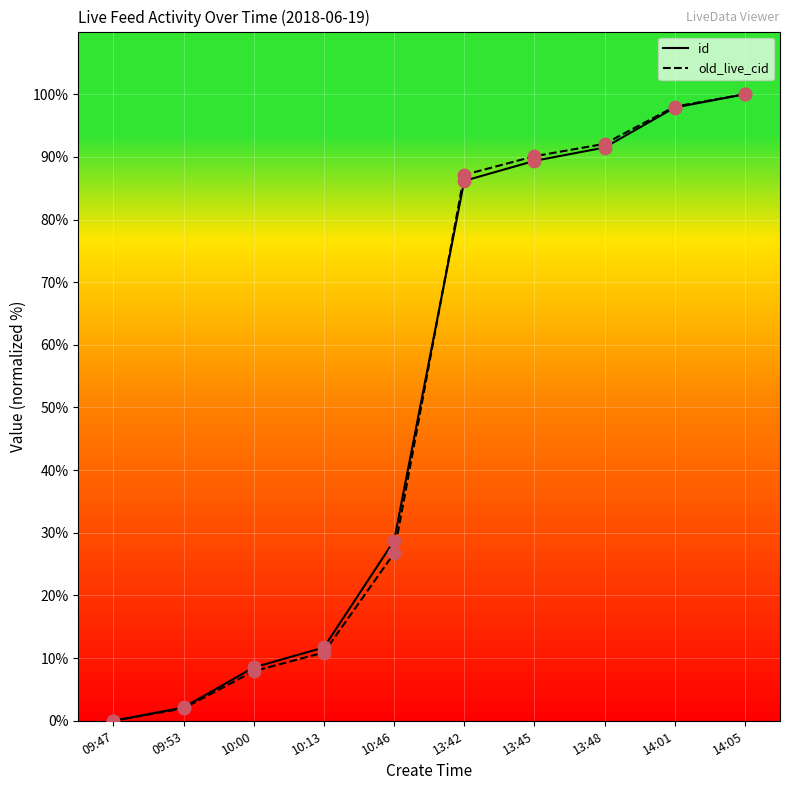

Where is id nearest to the value 50?

10:46